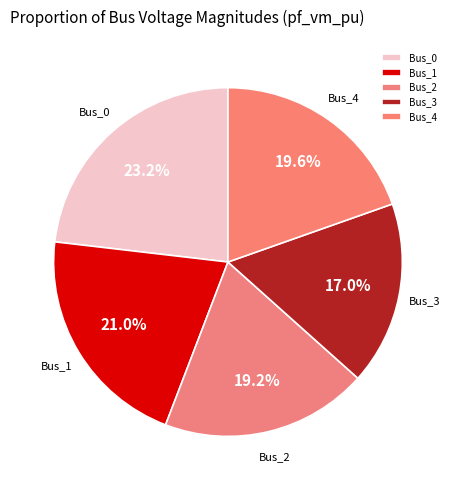

What percentage do Bus_0 and Bus_3 together represent?

40.2%